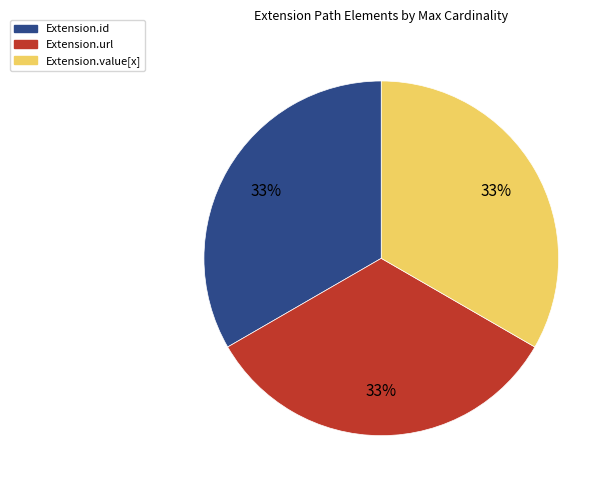

Is there any slice that represents more than half of the pie?

No